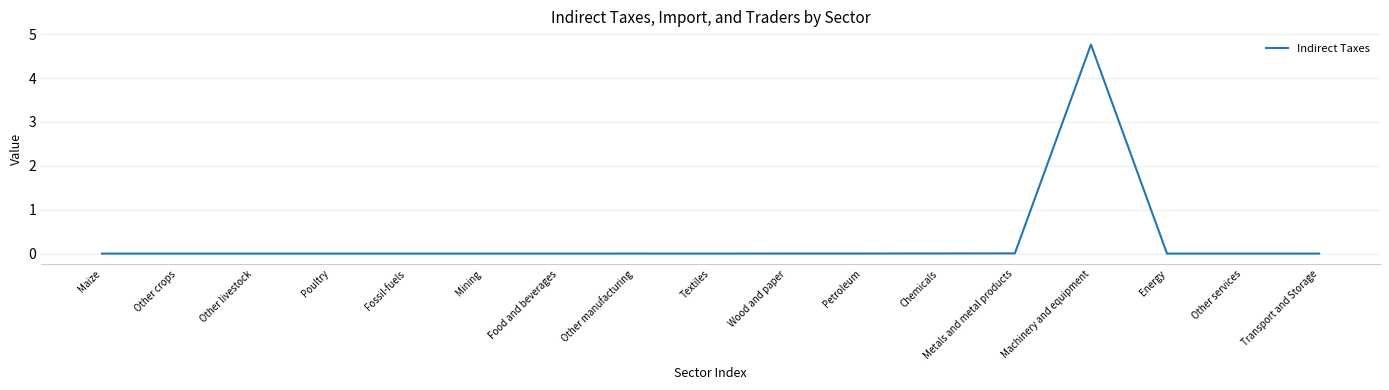

Which category has the highest value across all series?

Machinery and equipment